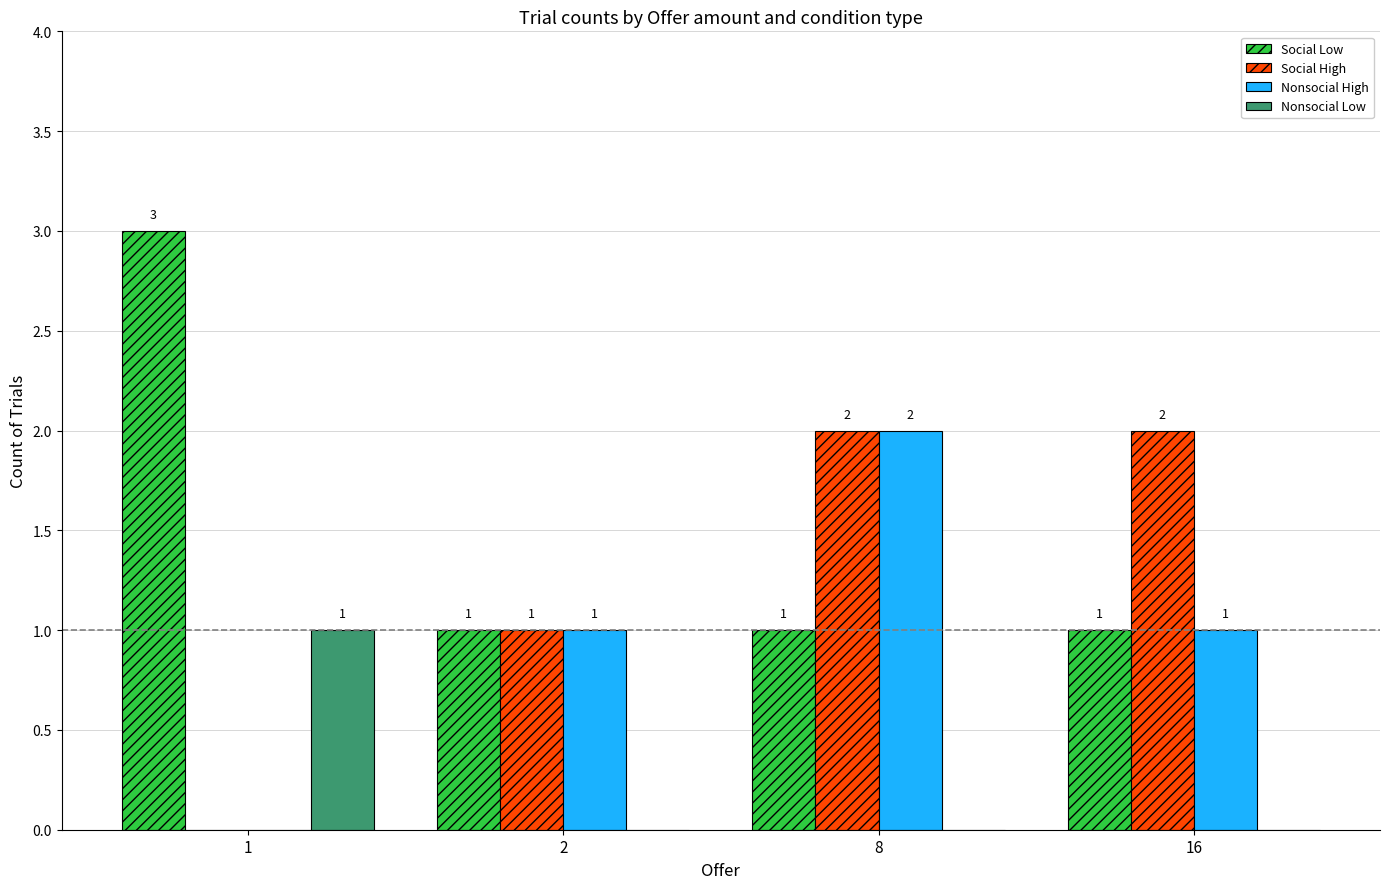

The value of Nonsocial High at 16 is 1. True or false?

True